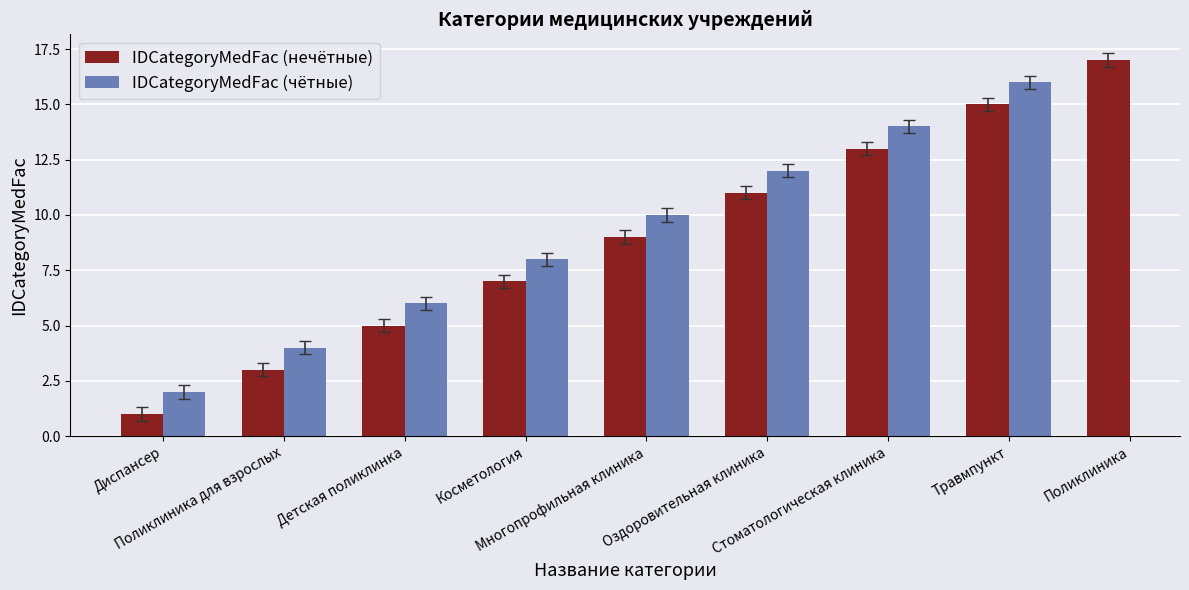

What is the difference between the maximum and minimum values in the IDCategoryMedFac (нечётные) series?

16